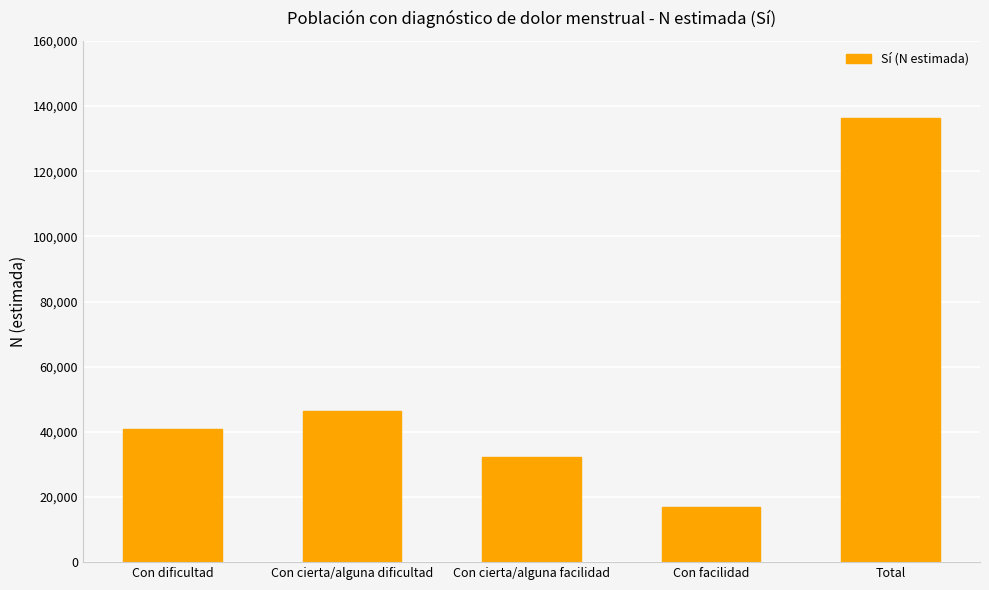

What is the label of the 2nd bar from the right?

Con facilidad